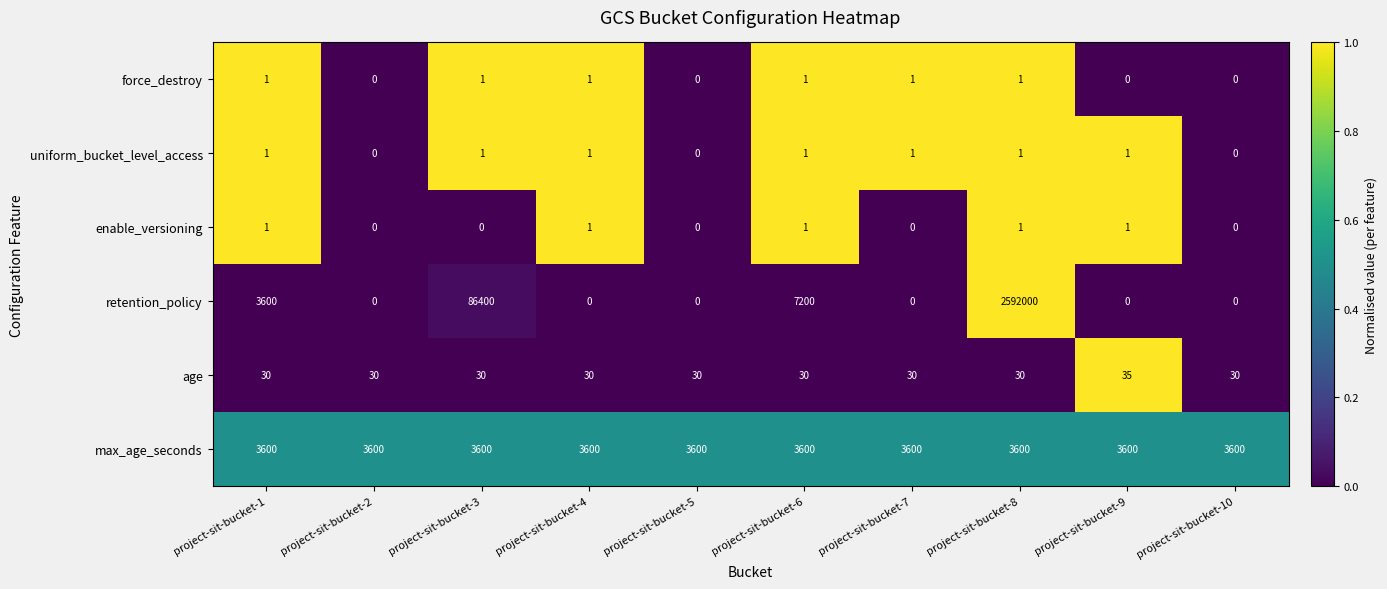

What is the total value across all series at project-sit-bucket-3?

90032